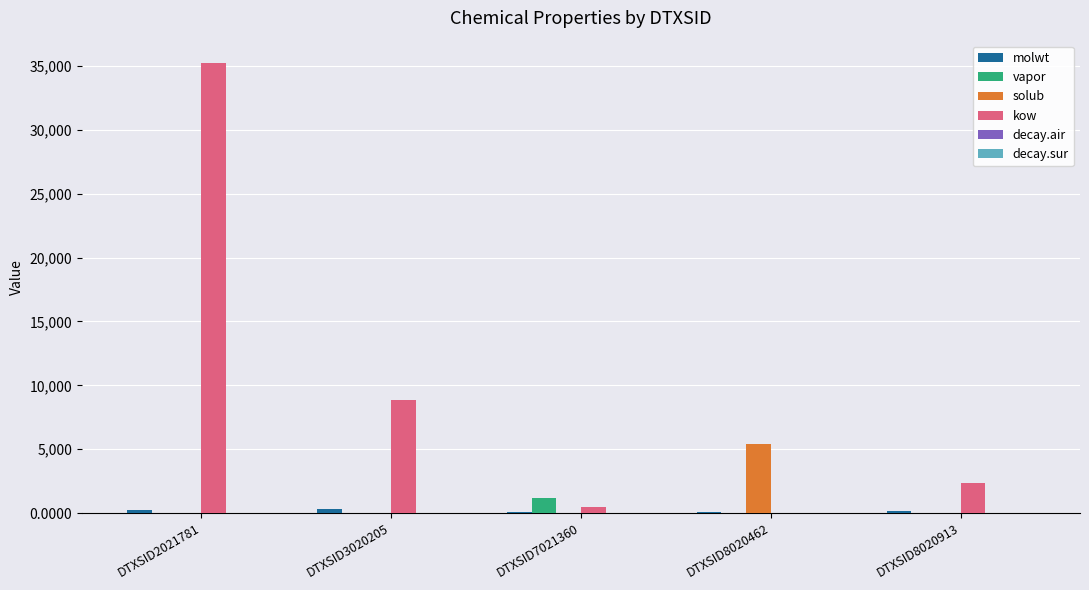

The vapor series shows 0.0 at DTXSID2021781. True or false?

True